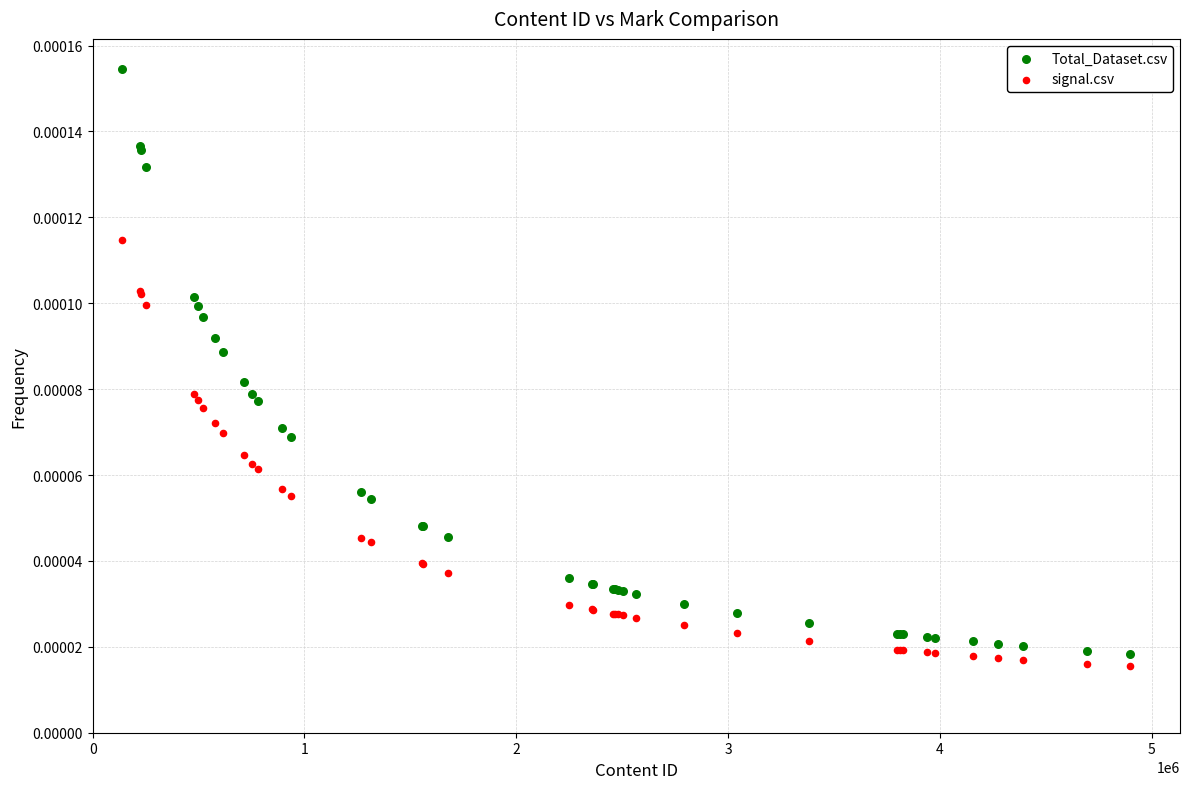

Which series reaches the maximum Y coordinate?

Total_Dataset.csv